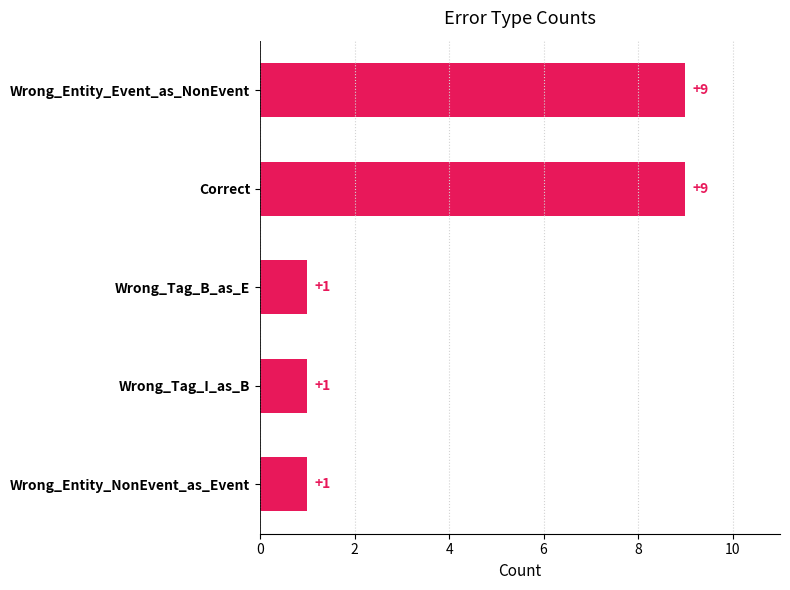

Reading bottom to top, list all the values displayed in this chart.

1	1	1	9	9